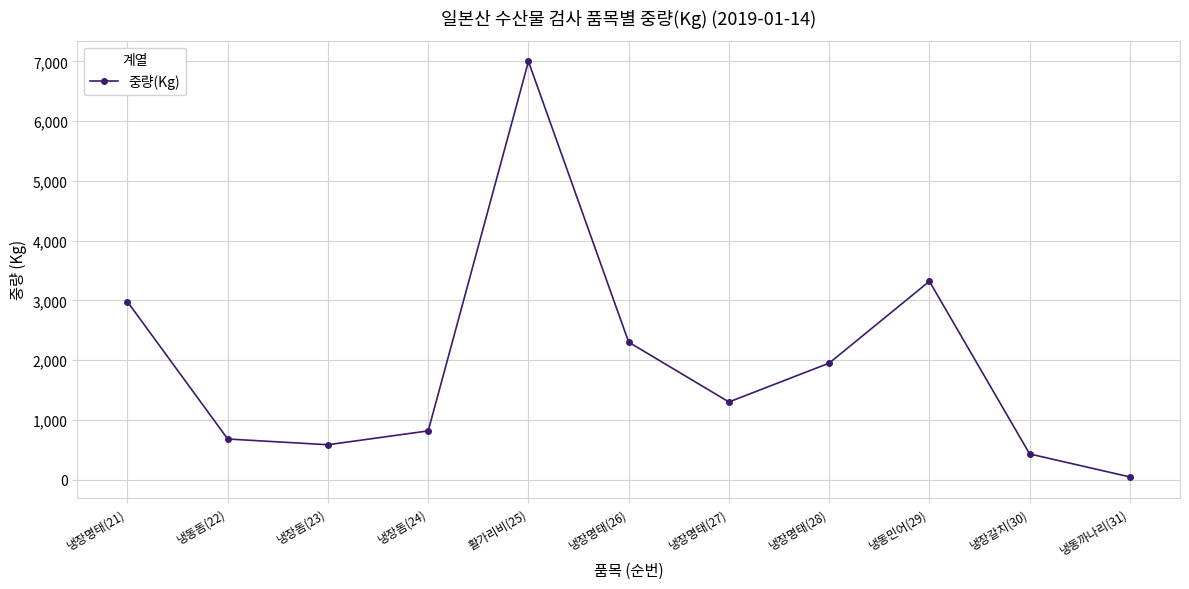

Does the chart display data point markers on the line(s)?

Yes